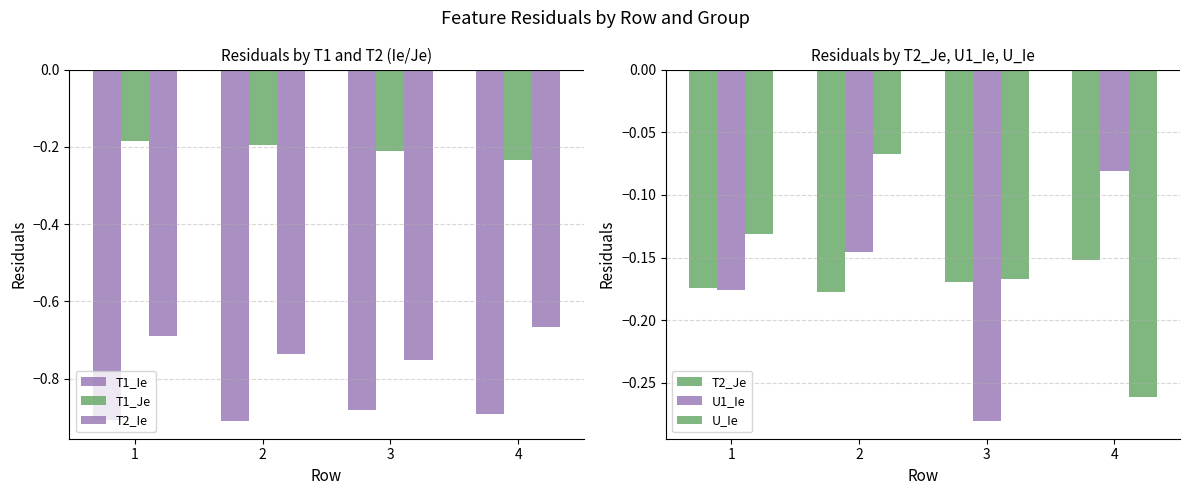

What is the value of the T1_Je bar at the 3rd from the left?

-0.2